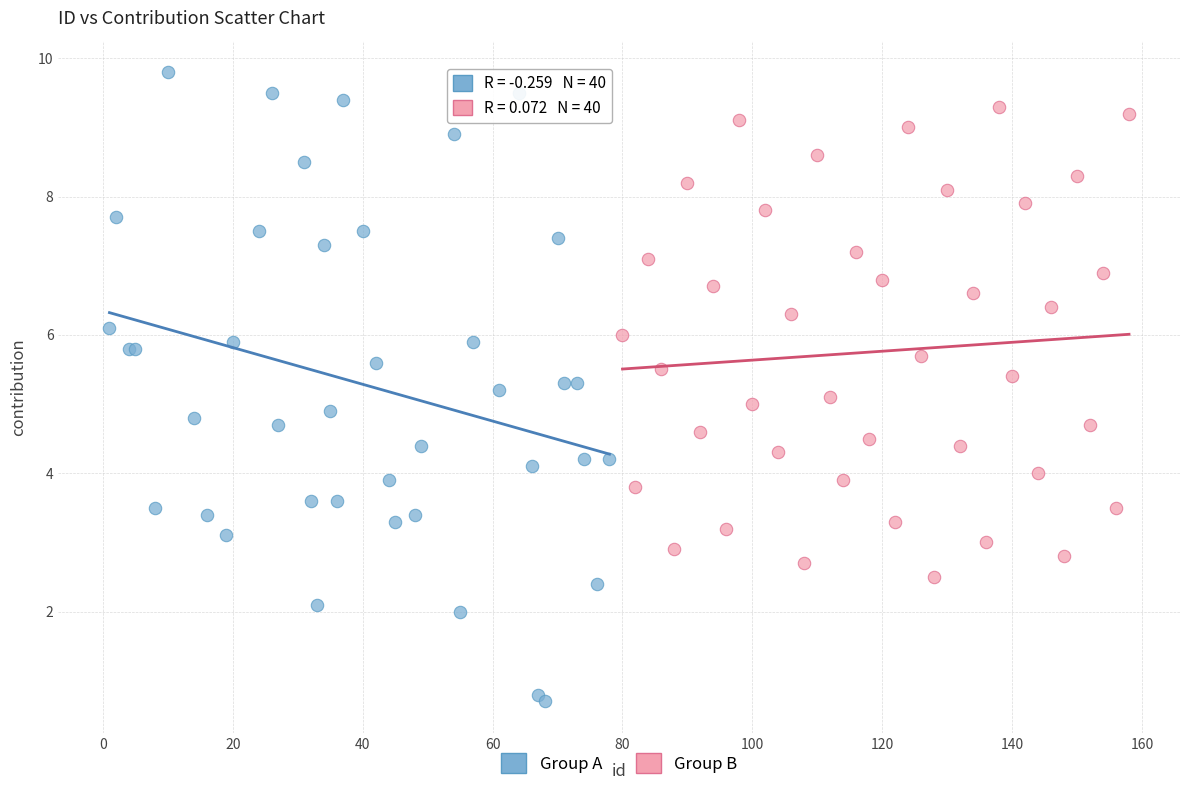

Which series has the widest spread of Y values?

Group A